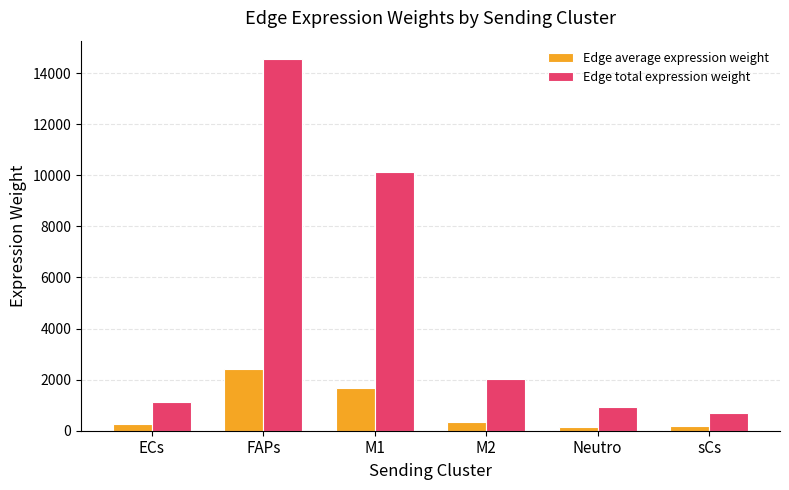

Where is Edge total expression weight nearest to the value 7617?

M1